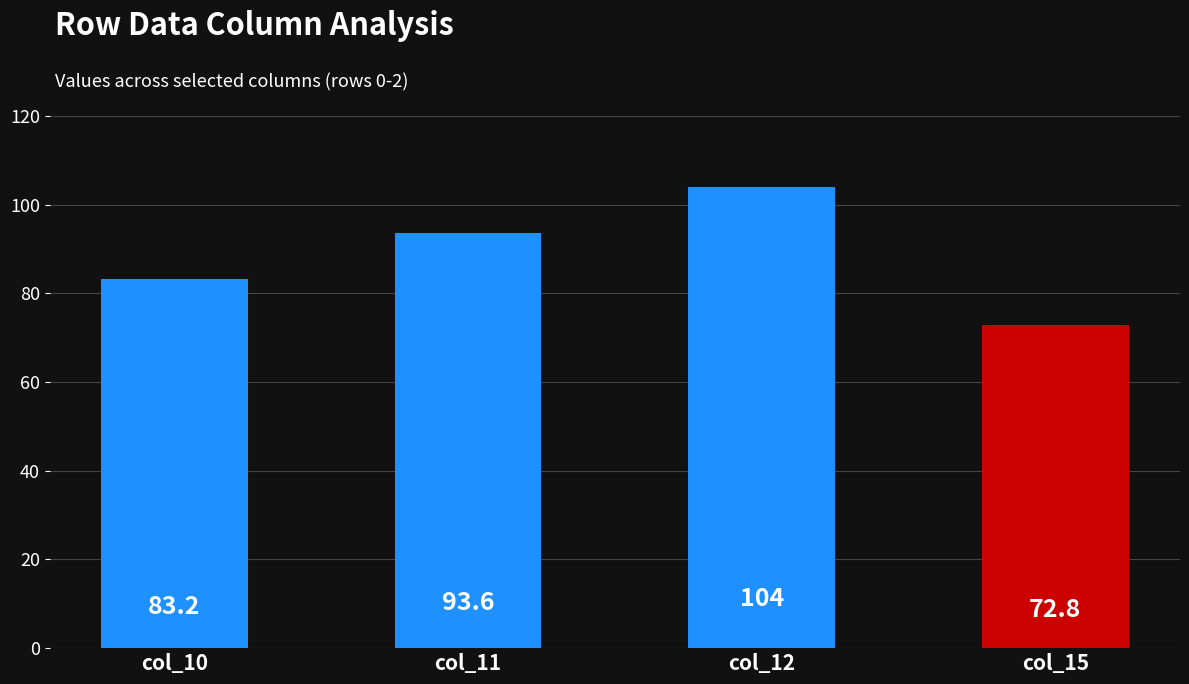

What is the greatest value displayed?

104.0